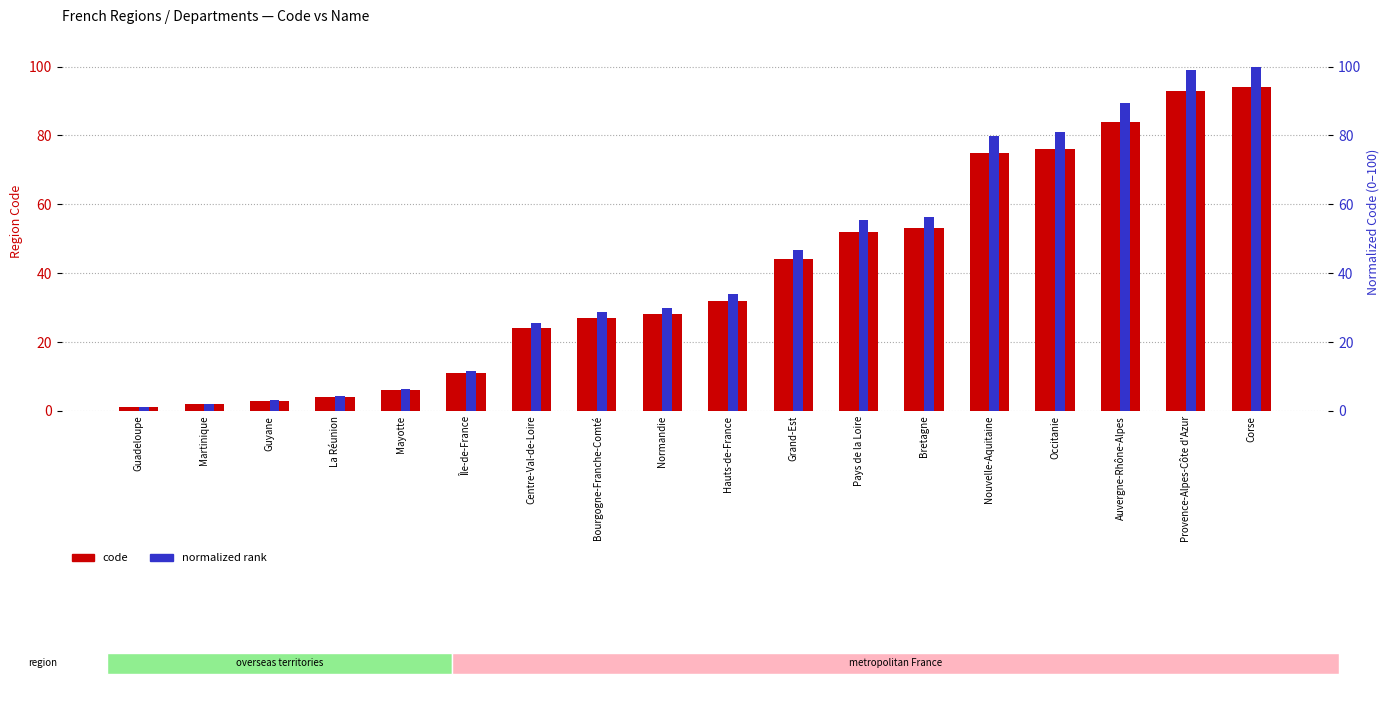

Which category has the highest value in the code series?

Corse